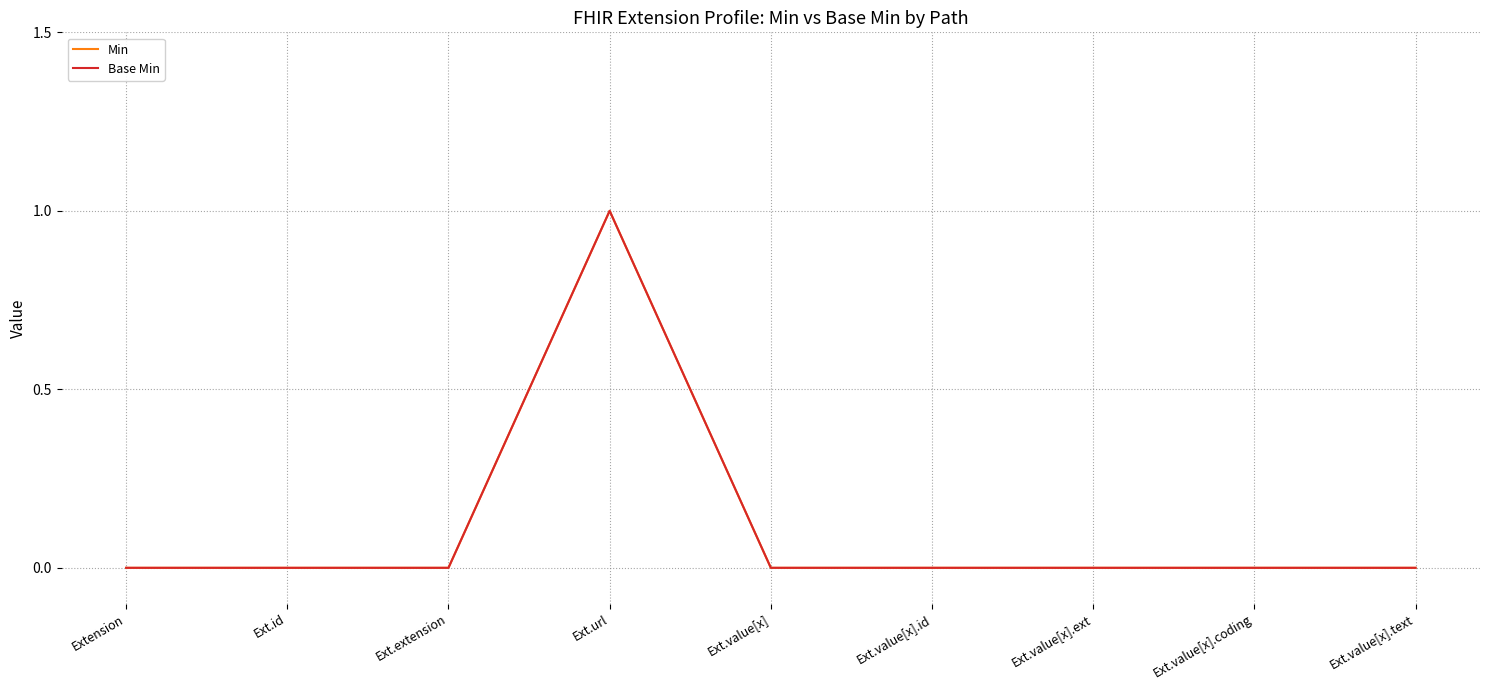

What is the label of the 8th point from the right?

Ext.id